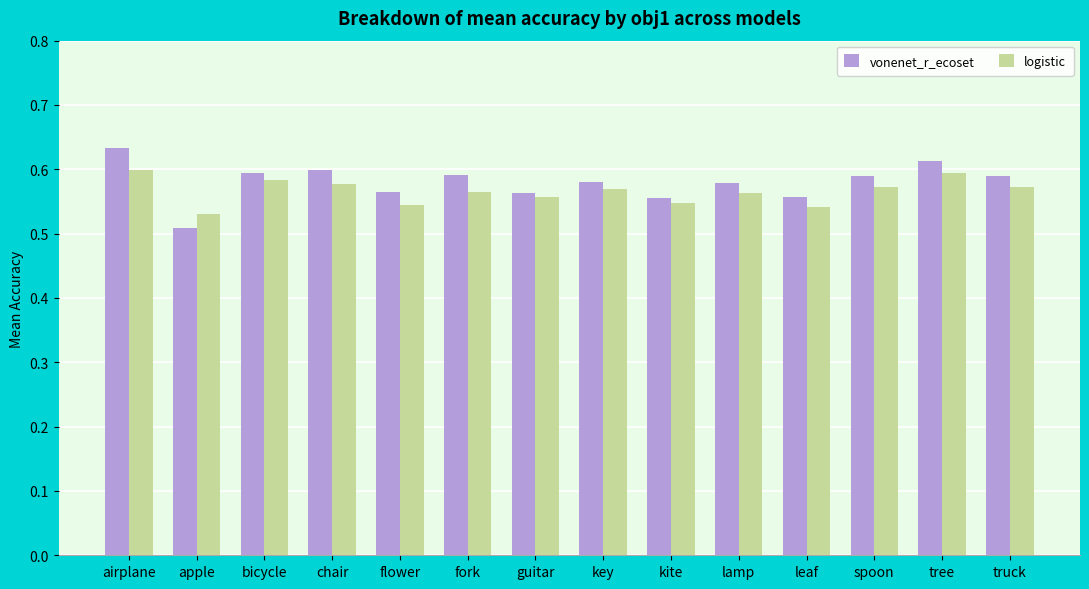

What are all the series names shown in the legend?

vonenet_r_ecoset, logistic